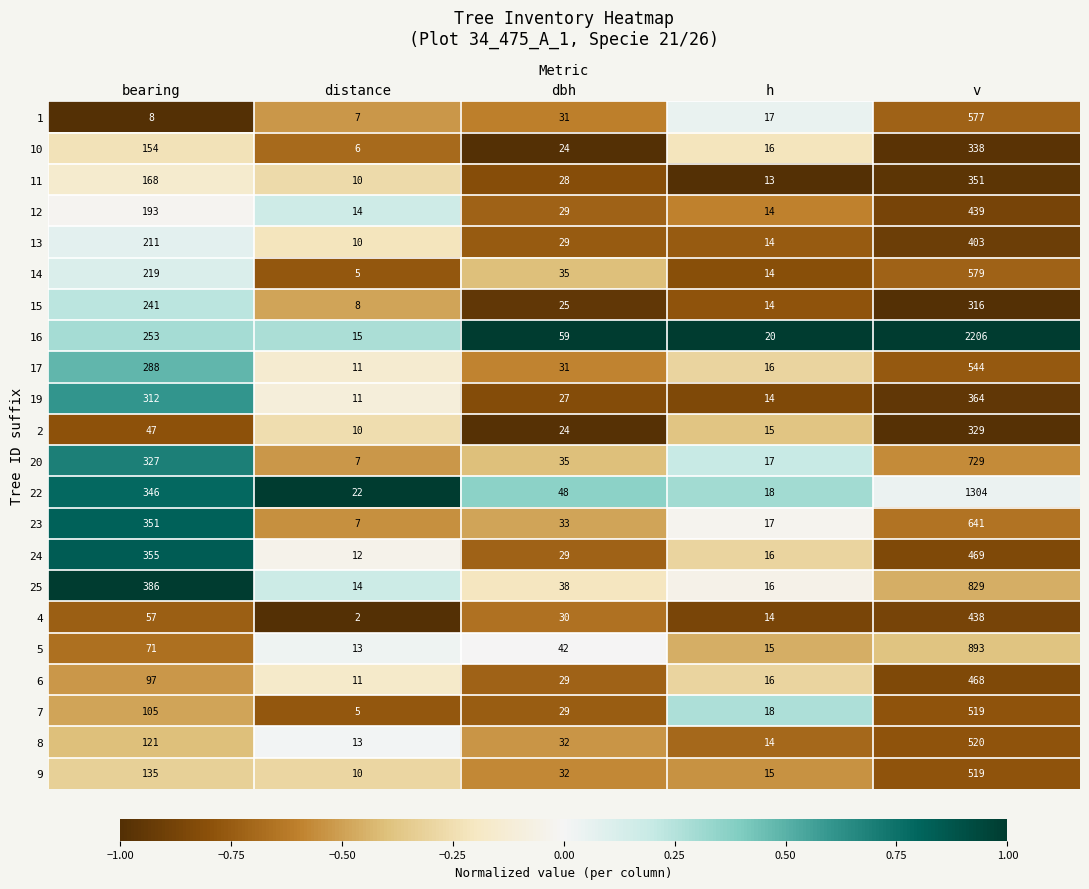

Rank the categories by 9 value from lowest to highest.

distance, h, dbh, bearing, v